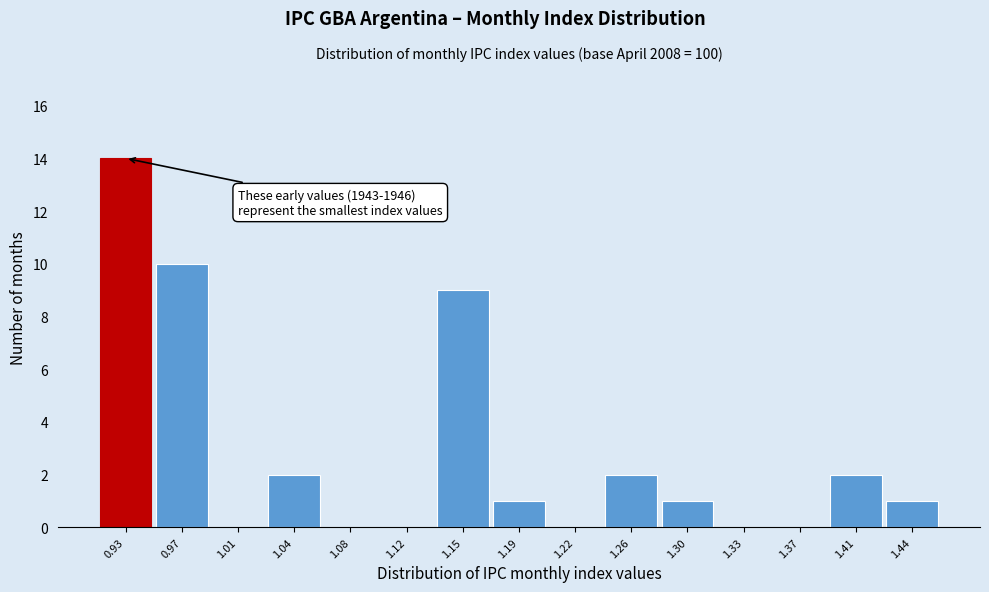

Reading left to right, extract all data points from this chart.

0.93=14	0.97=10	1.01=0	1.04=2	1.08=0	1.12=0	1.15=9	1.19=1	1.22=0	1.26=2	1.30=1	1.33=0	1.37=0	1.41=2	1.44=1